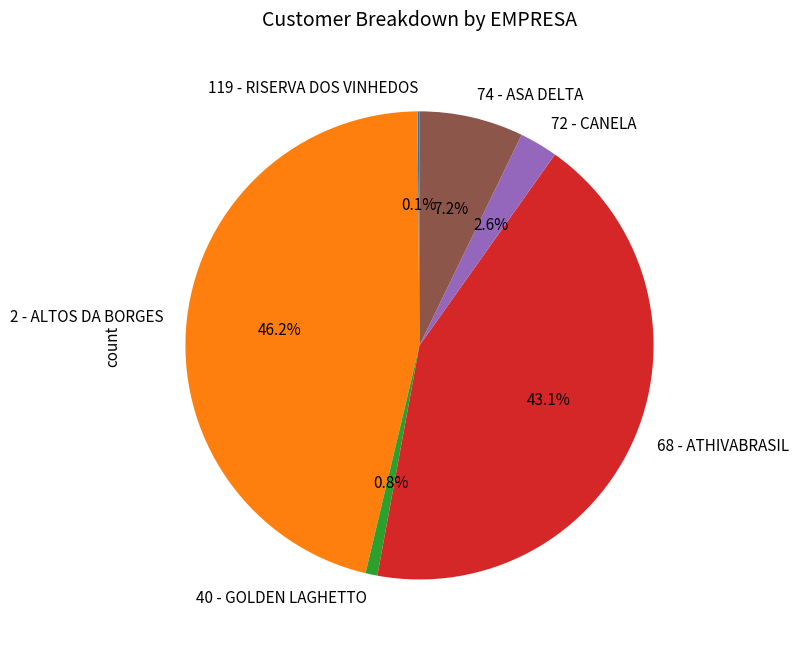

The 40 - GOLDEN LAGHETTO slice represents 14% of the pie. True or false?

False